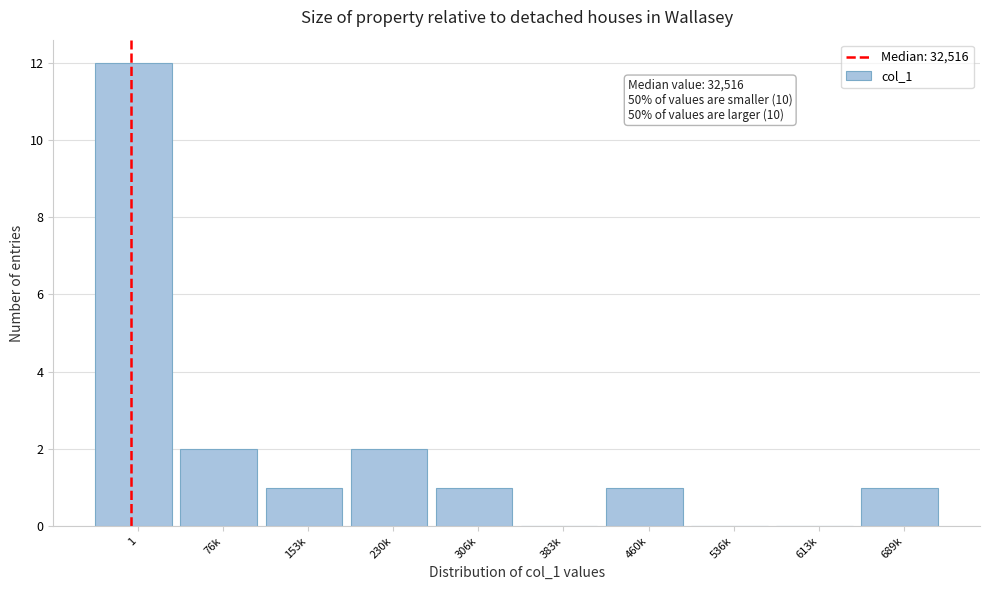

Reading right to left, what are all the values shown in this chart?

689k=1	613k=0	536k=0	460k=1	383k=0	306k=1	230k=2	153k=1	76k=2	1=12